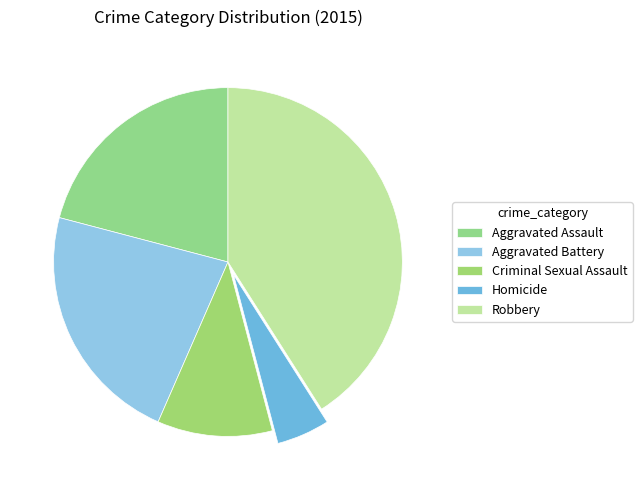

Is it true that Criminal Sexual Assault is 11% of the pie?

True